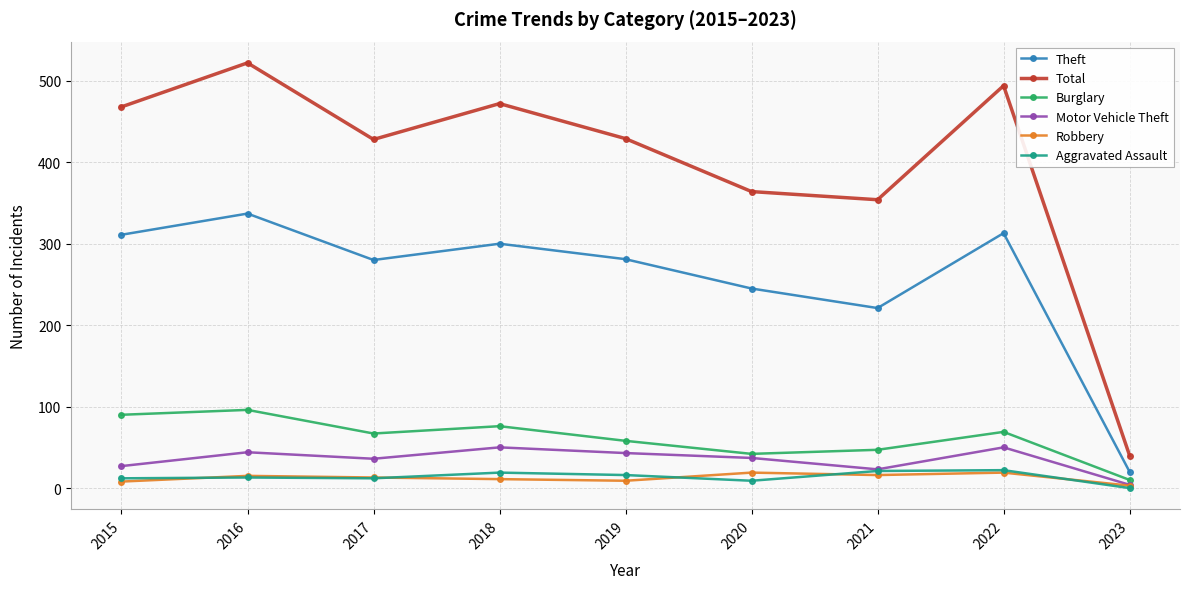

What is the difference between the maximum and minimum values in the Theft series?

317